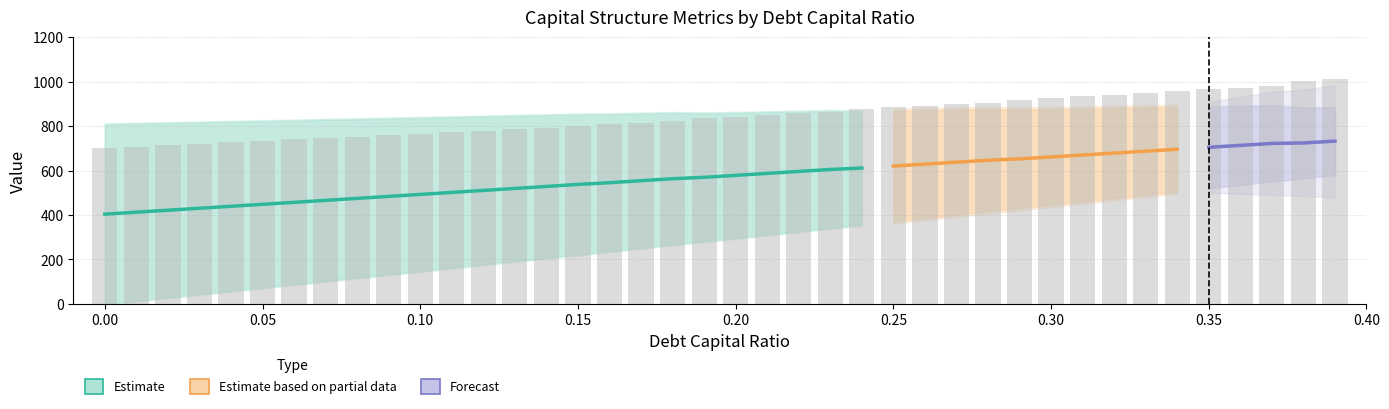

How many data points in debt are less than 297?

20